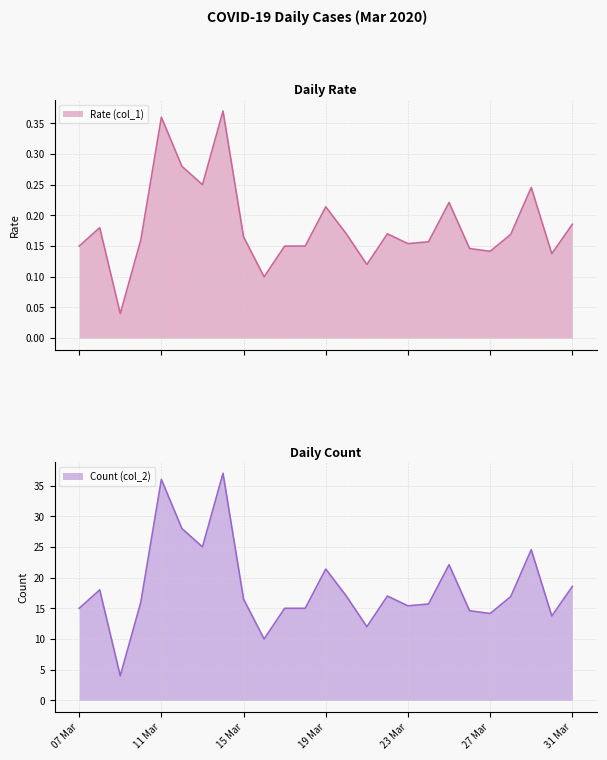

Is the value of Count (col_2) at 2020-03-24 greater than the value of Rate (col_1) at 2020-03-26?

Yes